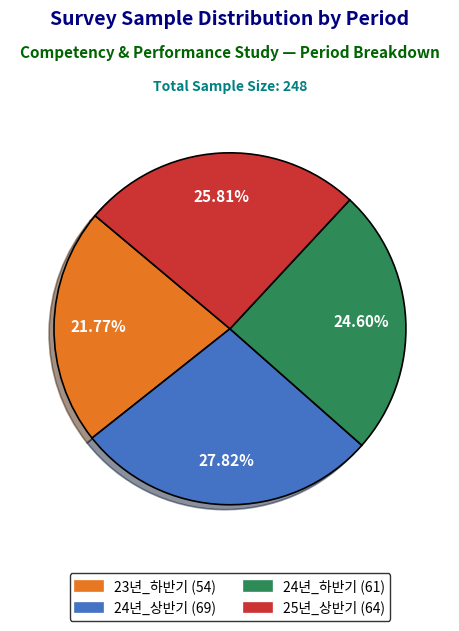

To the nearest percent, what percentage of the pie is 24년_상반기?

28%